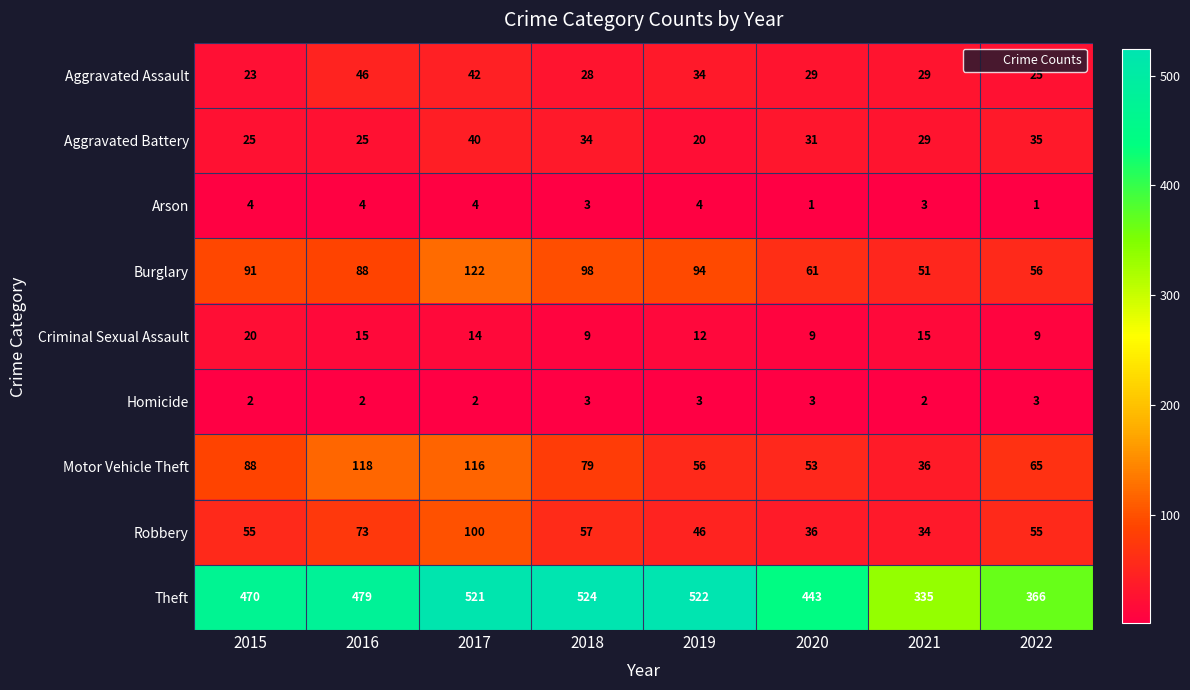

Between 2020 and 2021, which series saw the biggest shift?

Theft